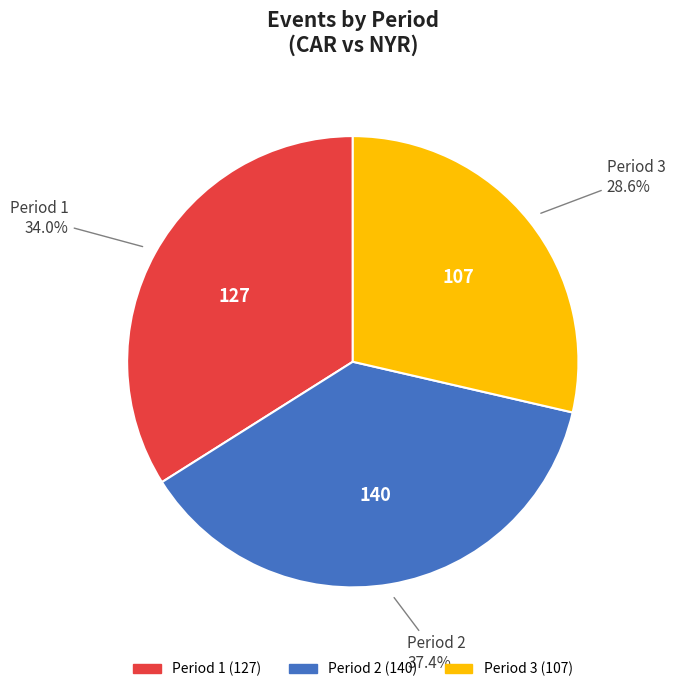

What portion of the pie excludes Period 2?

62.6%